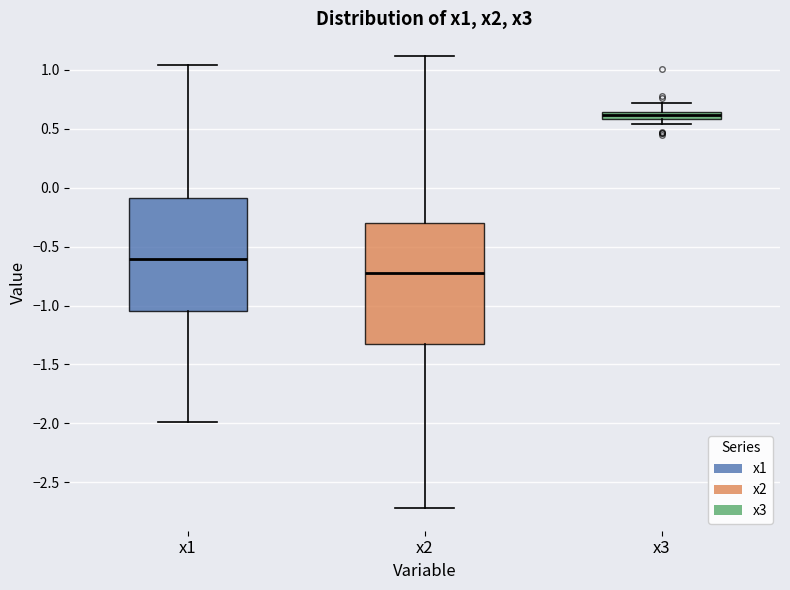

Where is the lower edge of the box for x1 on the y-axis? The values are not printed on the chart, so give them approximately, as read against the axis.

-1.05